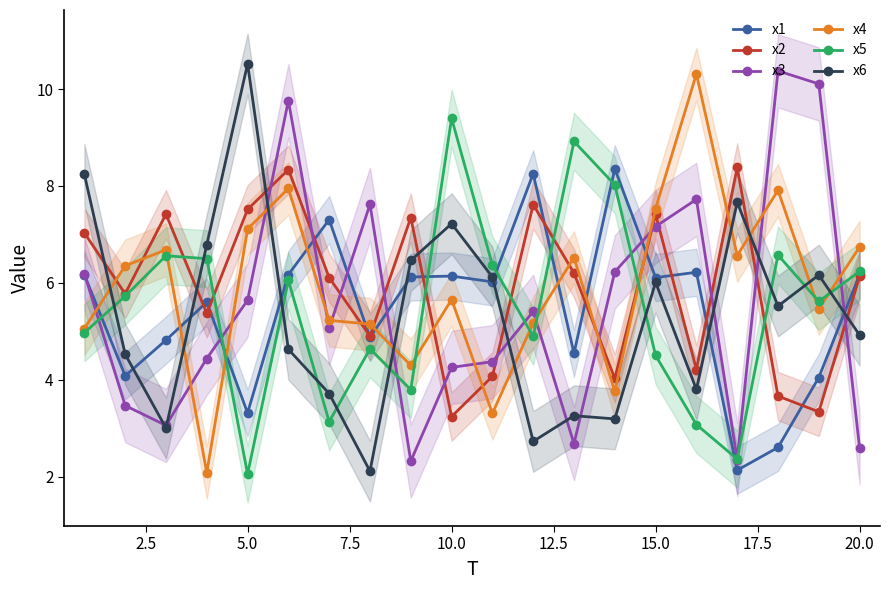

How many times do x3 and x1 cross each other?

7